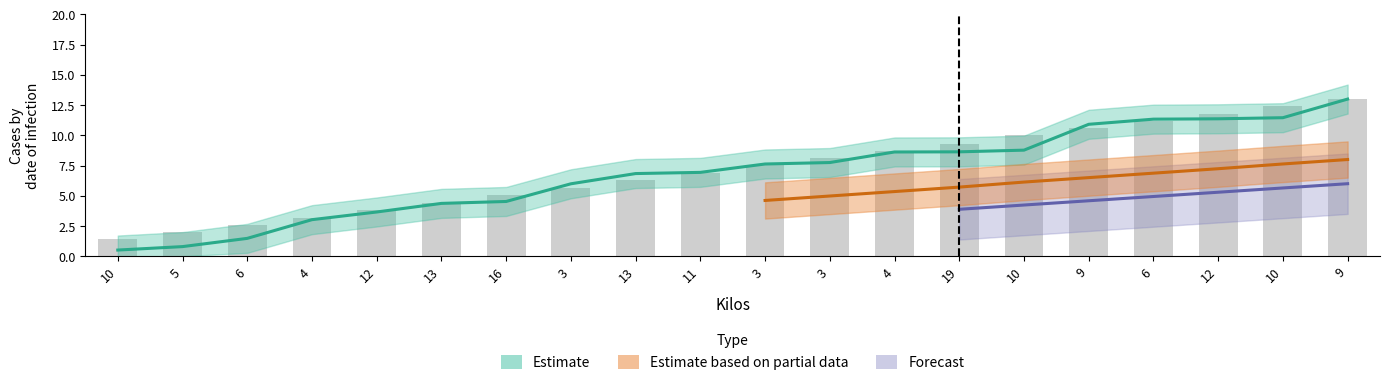

The value of Arrival Time at 3 is 11.6. True or false?

False